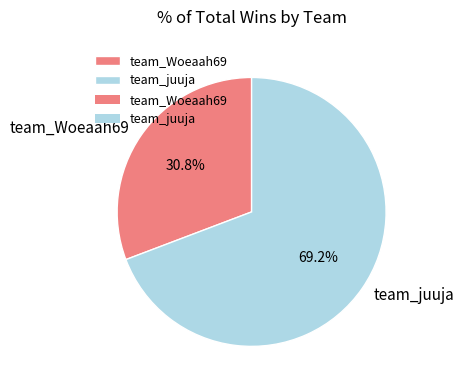

Do team_Woeaah69 and team_juuja together represent more than half of the pie?

Yes